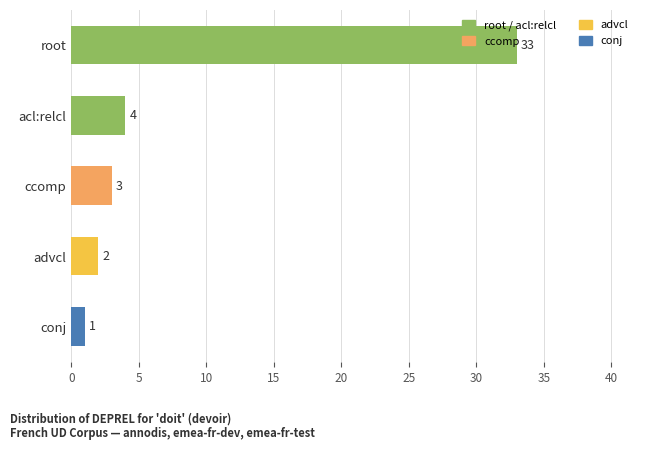

How many series are shown in this chart?

1